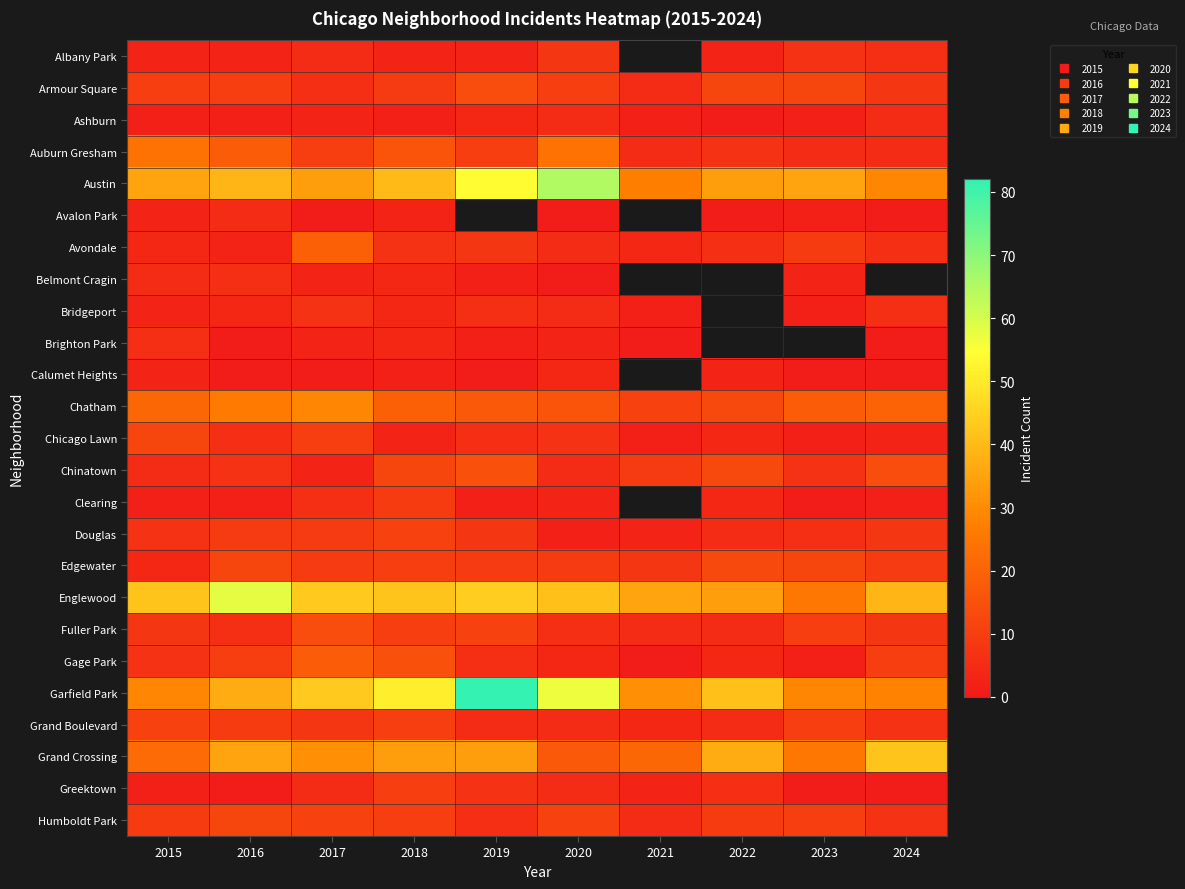

How many series are shown in this chart?

25